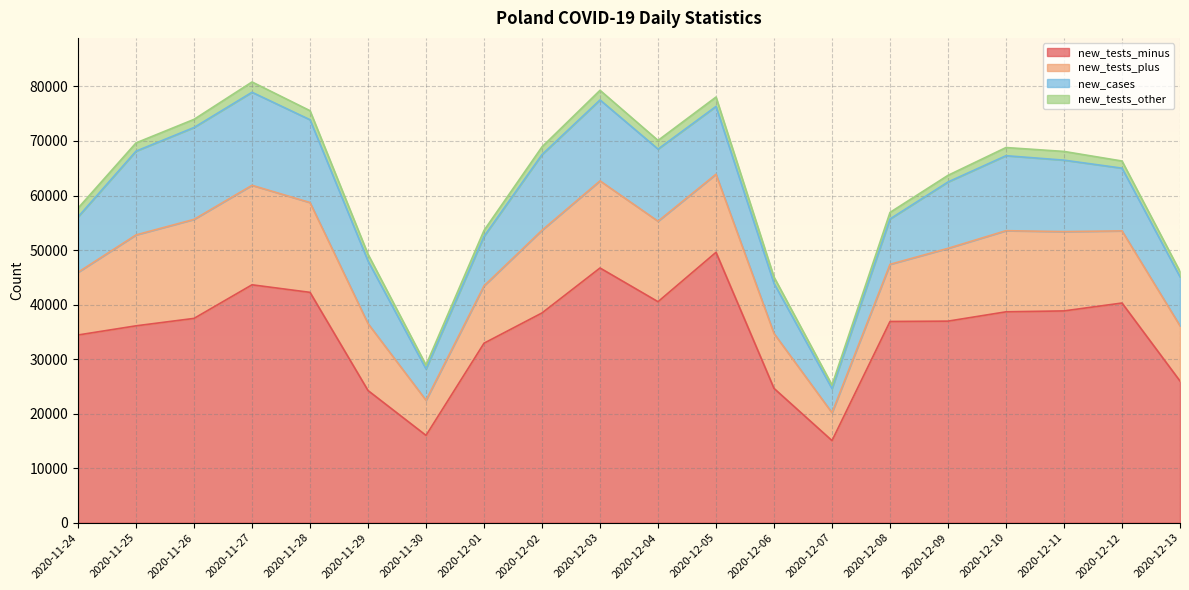

Reading left to right, list all the values displayed in this chart.

new_tests_minus: 34425	36105	37467	43628	42242	24238	16016	32918	38468	46709	40530	49585	24633	15058	36901	36964	38673	38840	40286	25981
new_tests_plus: 11502	16672	18161	18247	16469	12276	6441	10522	15171	15979	14757	14323	10070	5103	10483	13353	14880	14539	13233	10132
new_cases: 10141	15360	16846	17059	15183	11483	5734	9066	13870	14838	13230	12430	9175	4424	8315	12164	13747	13105	11498	8978
new_tests_other: 1613	1511	1492	1888	1657	1228	717	1095	1417	1764	1585	1719	1166	663	1202	1220	1498	1599	1310	968